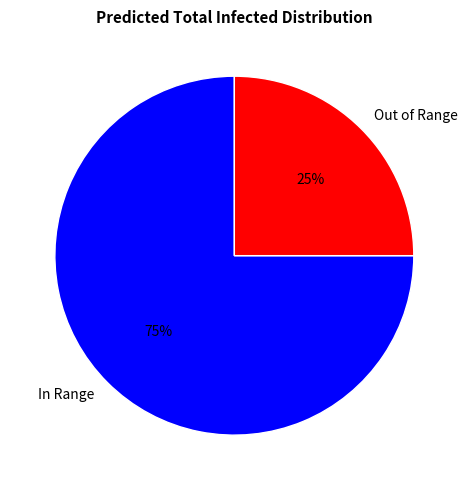

Count the number of slices in the pie.

2